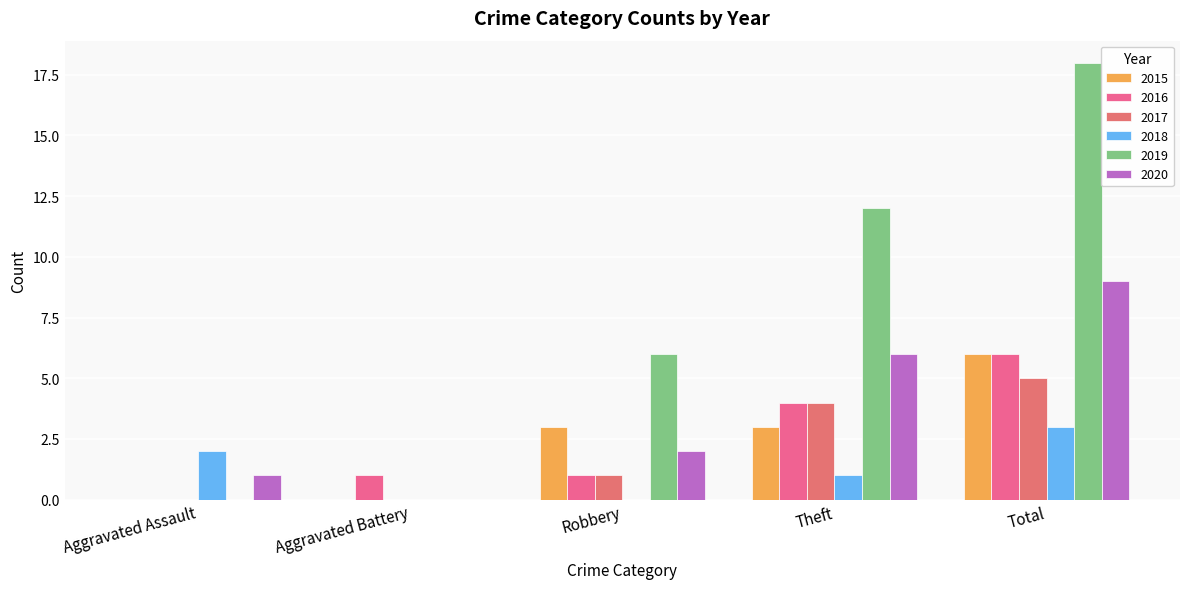

What is the value of the 2016 bar at the 5th from the left?

6